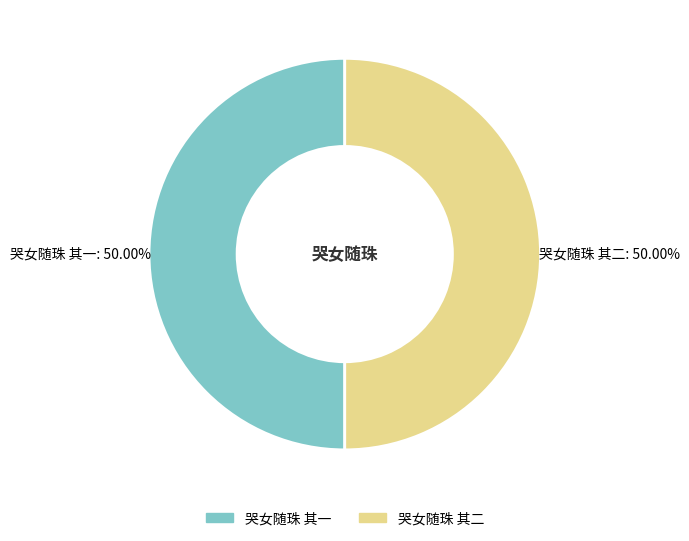

Approximately how many times larger is the value at 哭女随珠 其二 compared to 哭女随珠 其一?

1.0